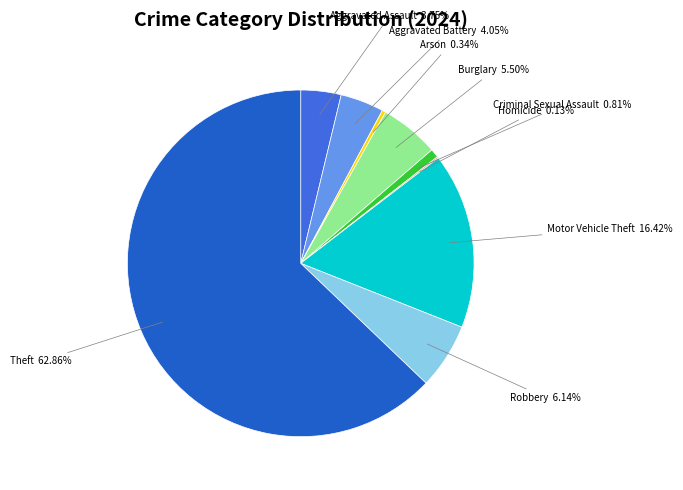

Which has a higher value, Robbery or Arson?

Robbery